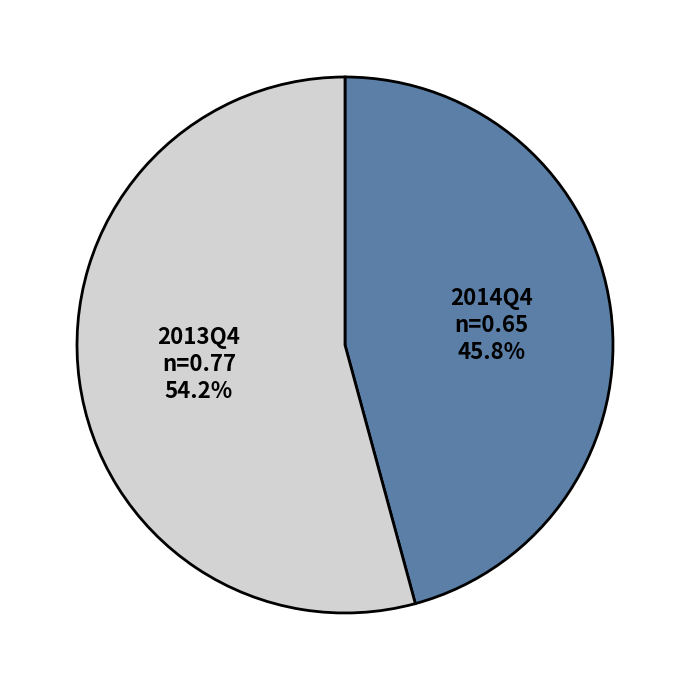

True or false: 2013Q4 accounts for 46% of the total.

False